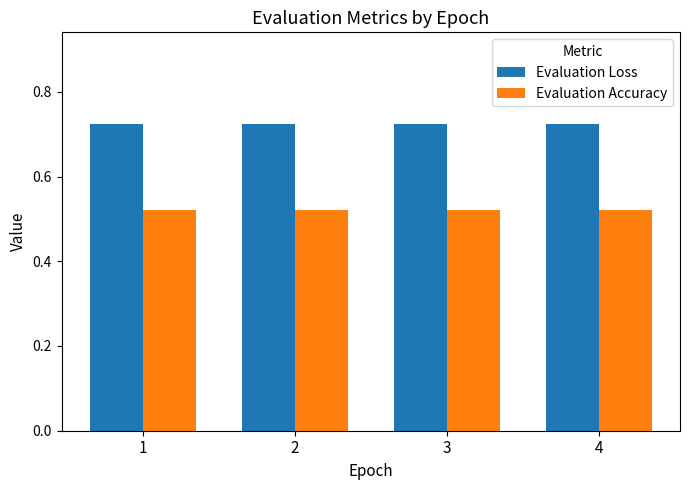

Rank the series by their maximum value, from lowest to highest.

Evaluation Accuracy, Evaluation Loss